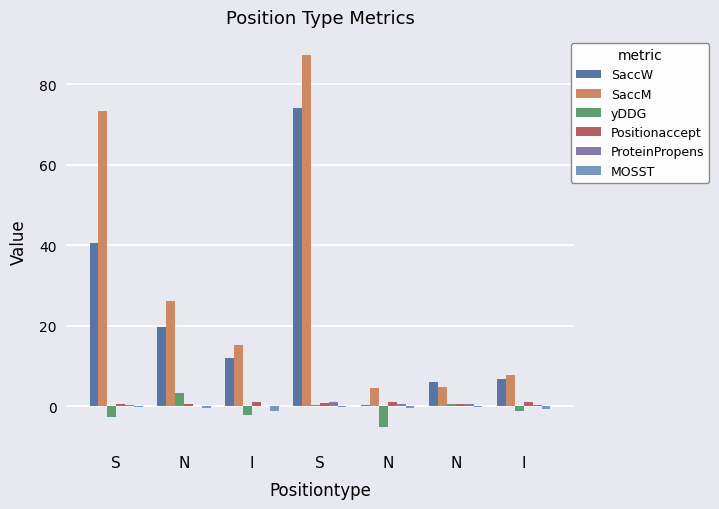

At which category is the sum across all series the highest?

S